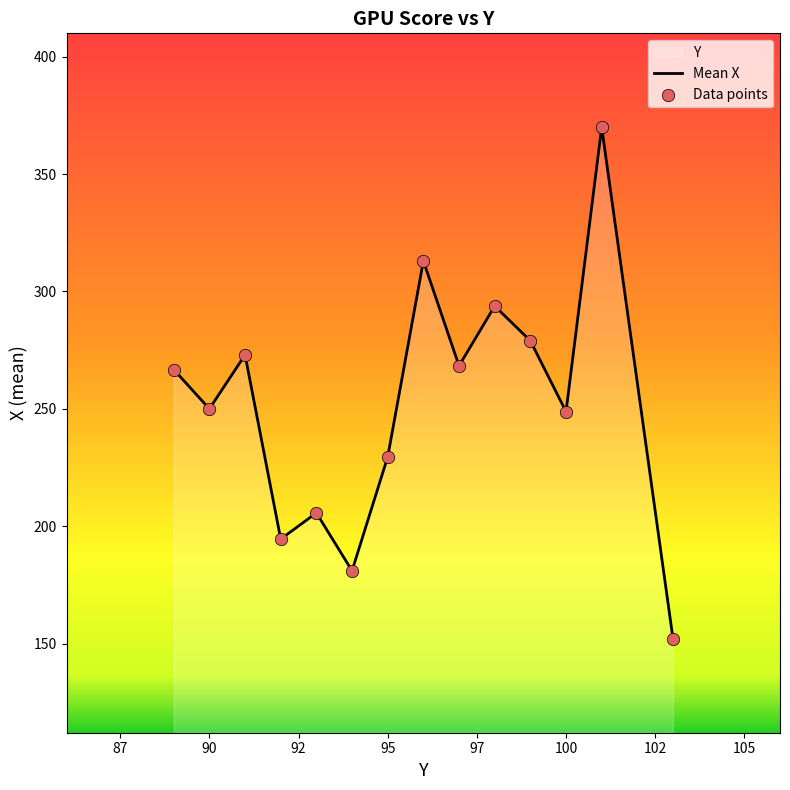

At how many categories does at least one series exceed 200?

11